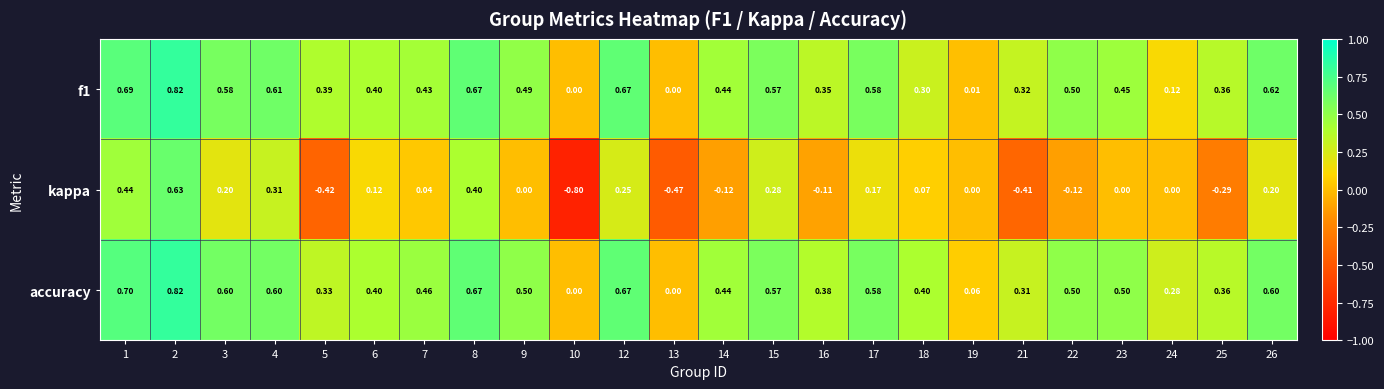

Which series has the widest spread of values?

kappa